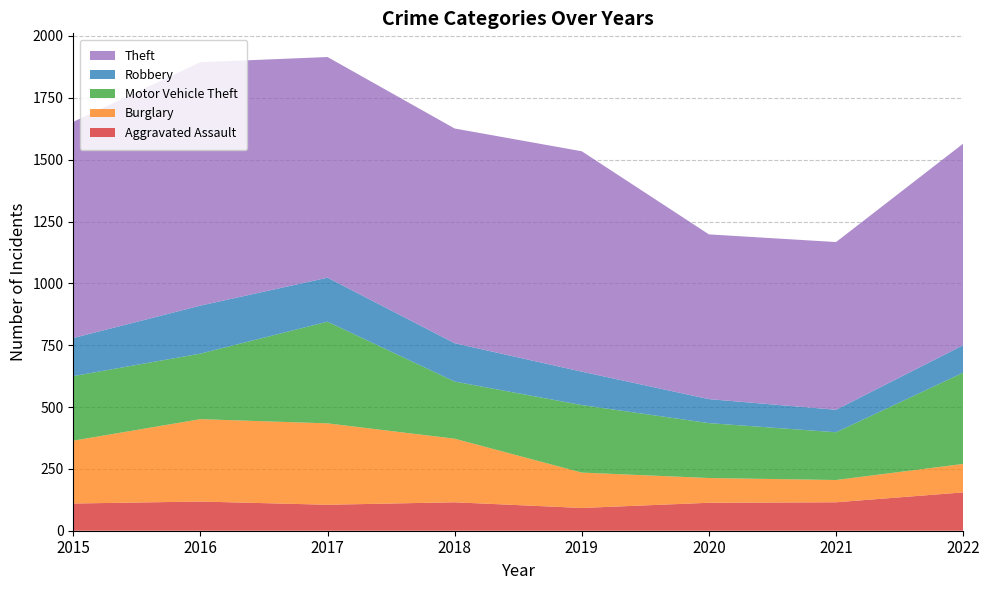

Reading left to right, what are all the values shown in this chart?

Aggravated Assault: 2015=110	2016=118	2017=105	2018=115	2019=92	2020=113	2021=115	2022=155
Burglary: 2015=254	2016=333	2017=329	2018=257	2019=143	2020=100	2021=90	2022=115
Motor Vehicle Theft: 2015=261	2016=265	2017=411	2018=231	2019=273	2020=222	2021=193	2022=369
Robbery: 2015=154	2016=194	2017=178	2018=155	2019=135	2020=97	2021=91	2022=111
Theft: 2015=874	2016=984	2017=892	2018=868	2019=891	2020=666	2021=678	2022=815